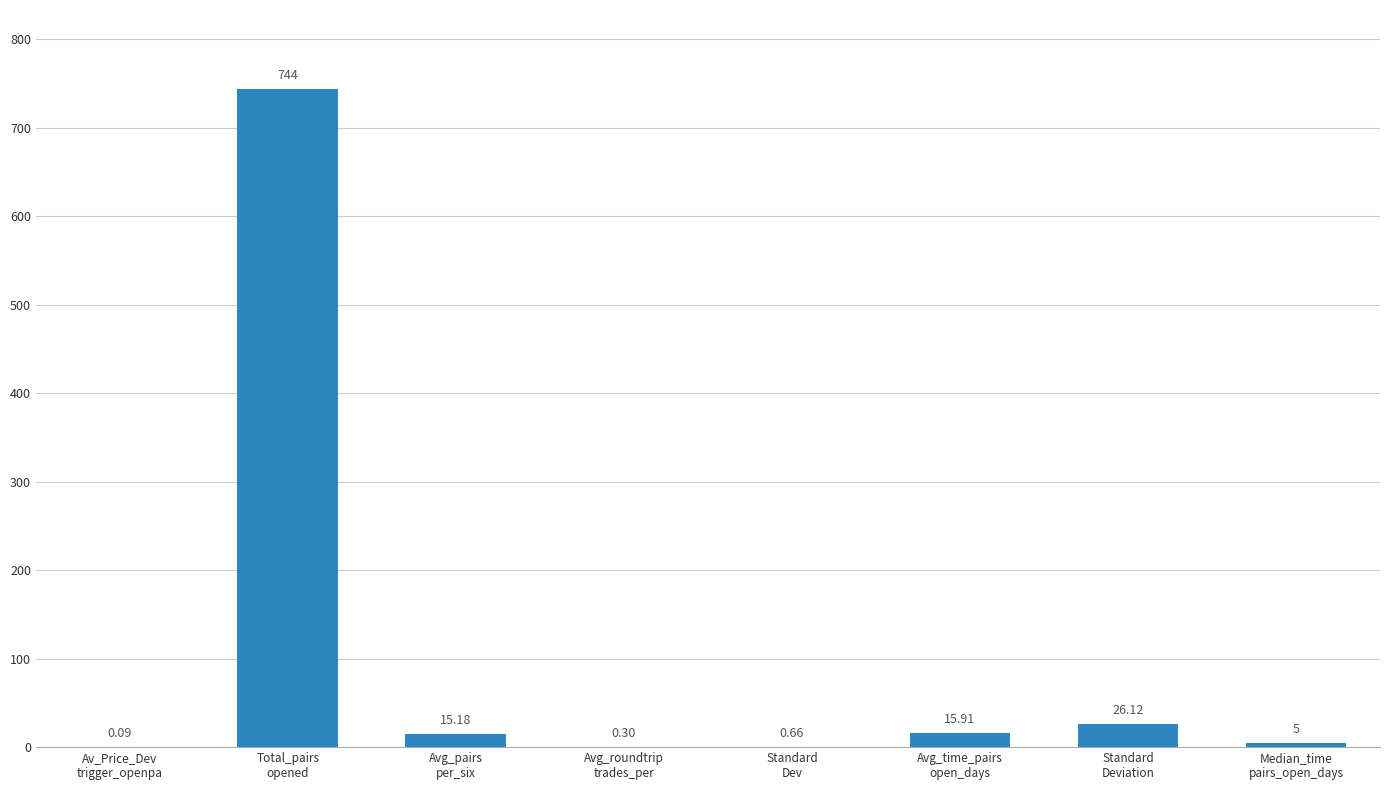

Count the number of values greater than 15.

4